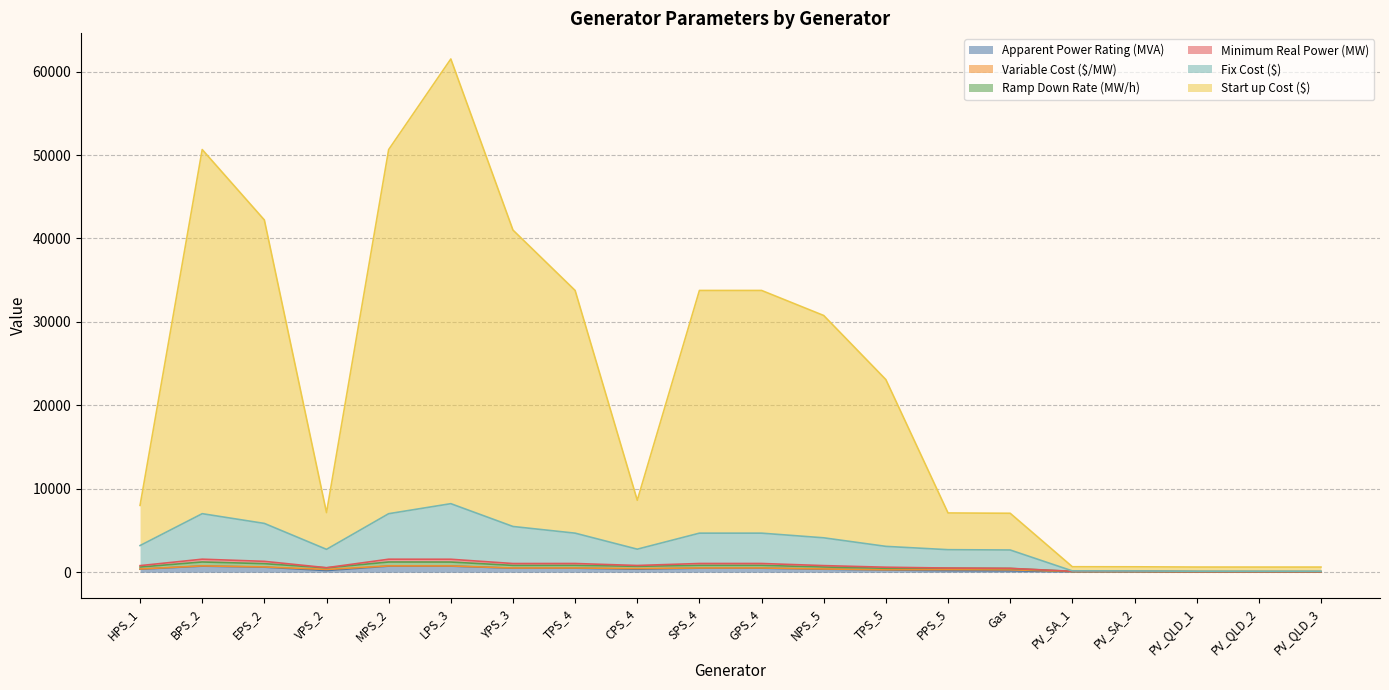

At which category is the sum across all series the highest?

LPS_3